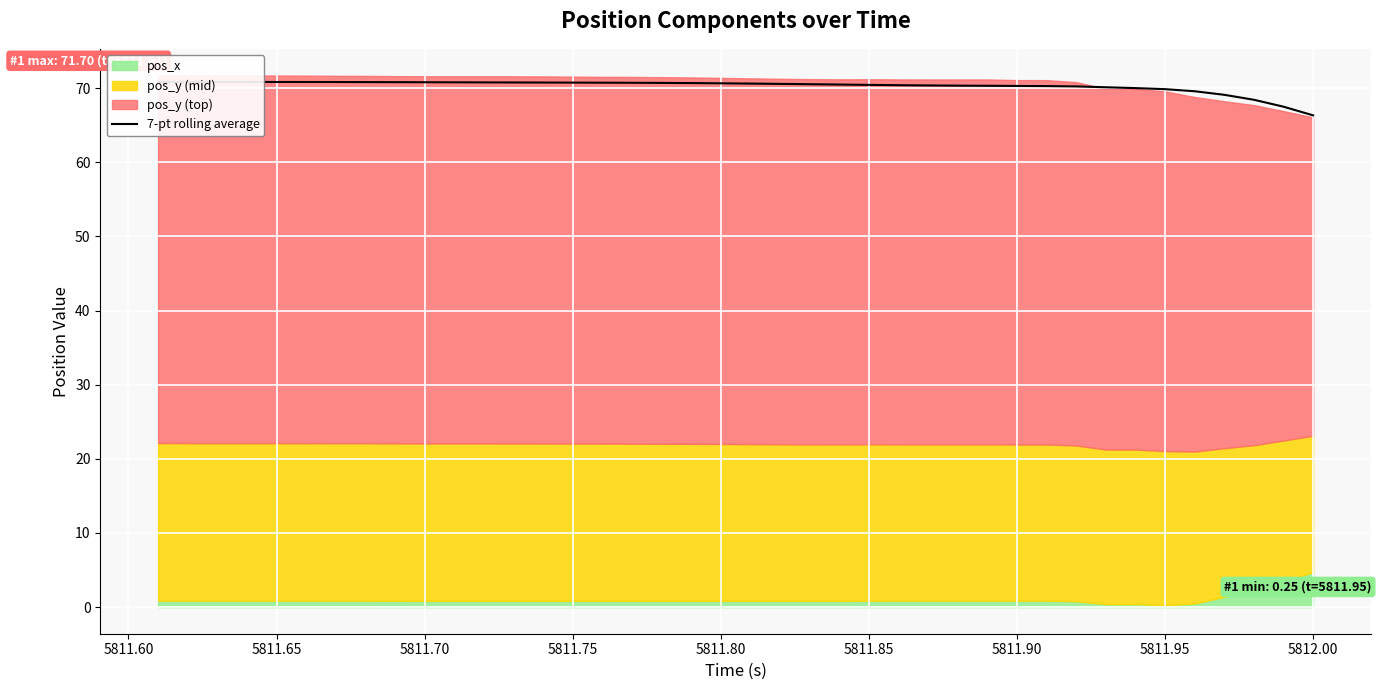

How many data points are above 70?

33